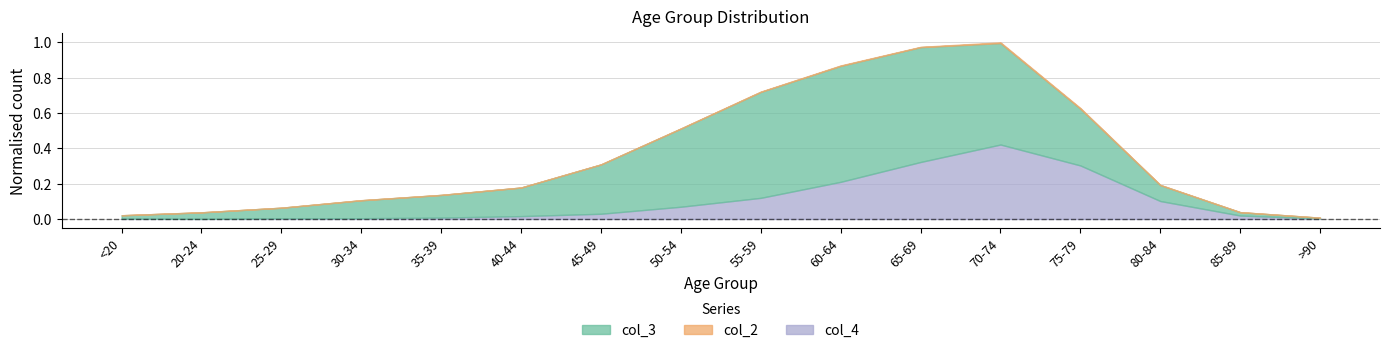

Which category has the highest value in the col_2 series?

70-74